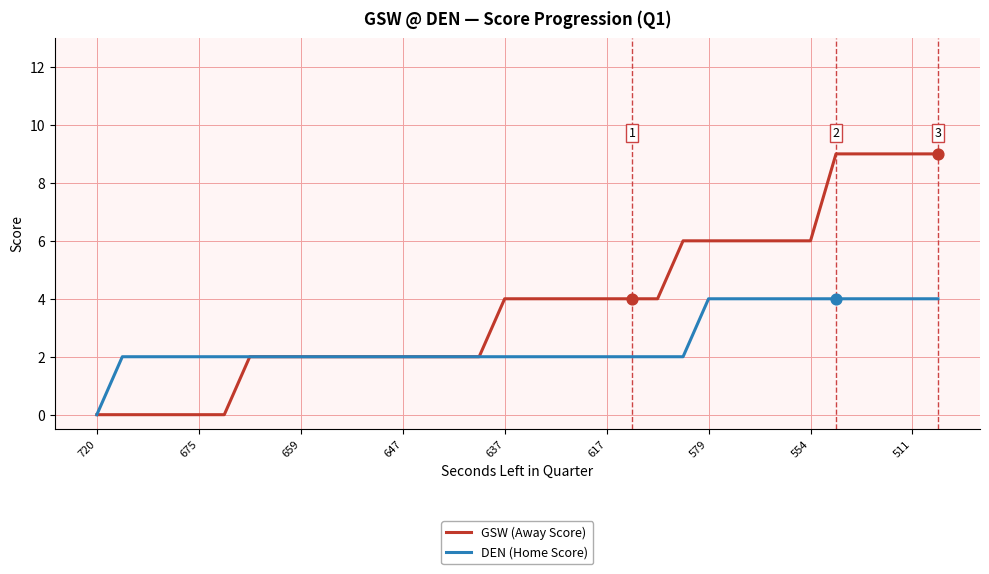

What are all the series names shown in the legend?

GSW (Away Score), DEN (Home Score)